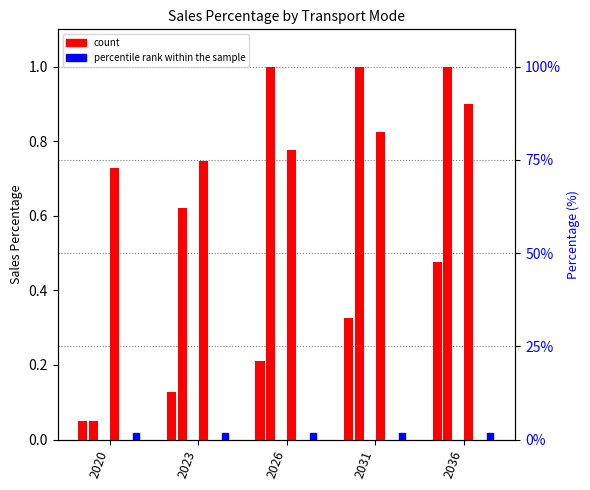

Is the value of HDVs at 2036 greater than the value of rail at 2020?

Yes